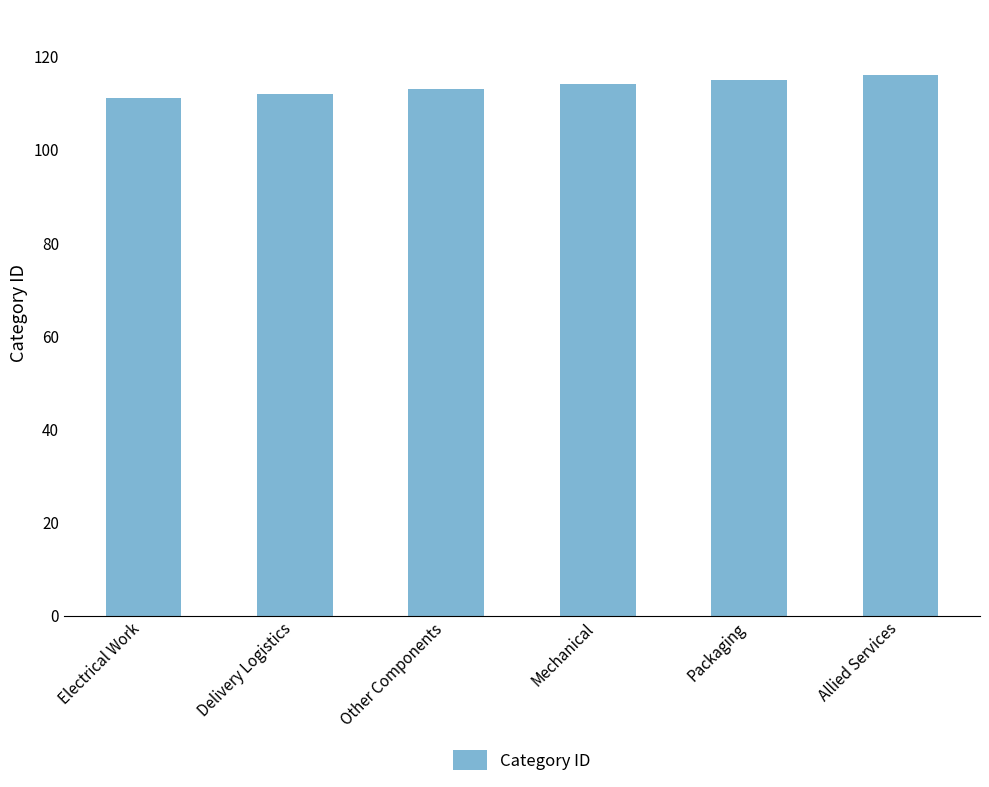

How many values are below 114?

3